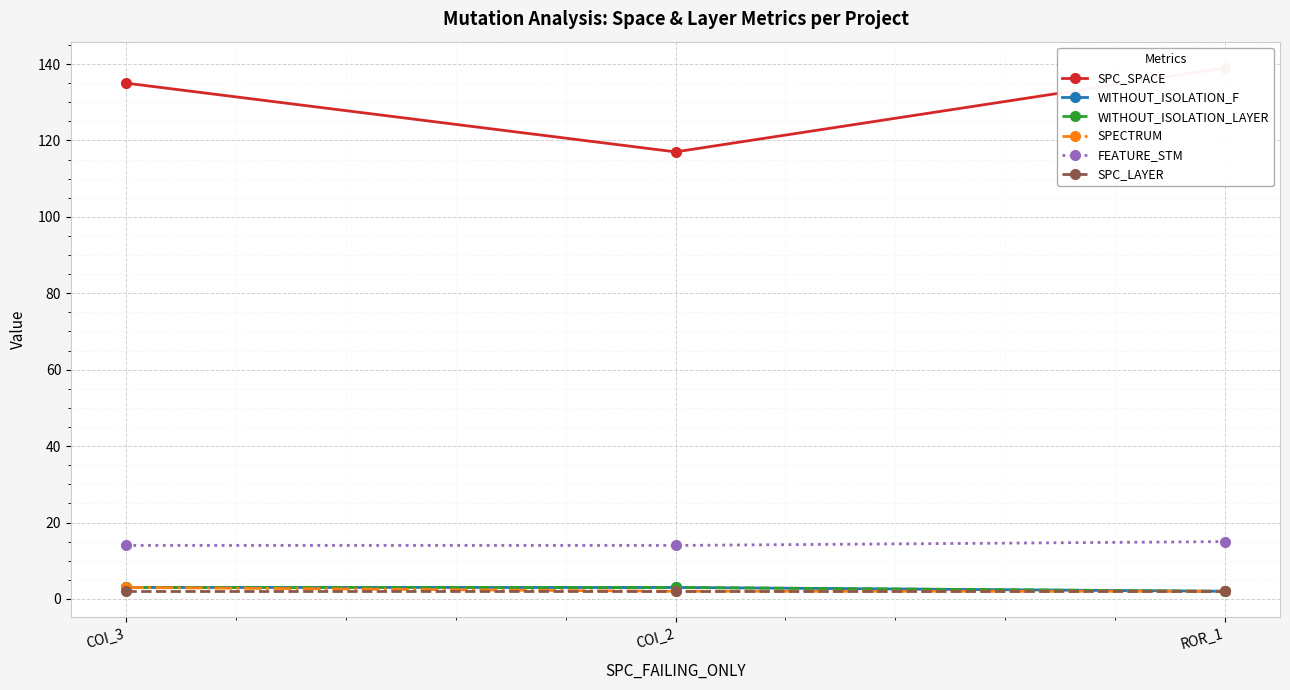

Which series changed the most between COI_3 and ROR_1?

SPC_SPACE